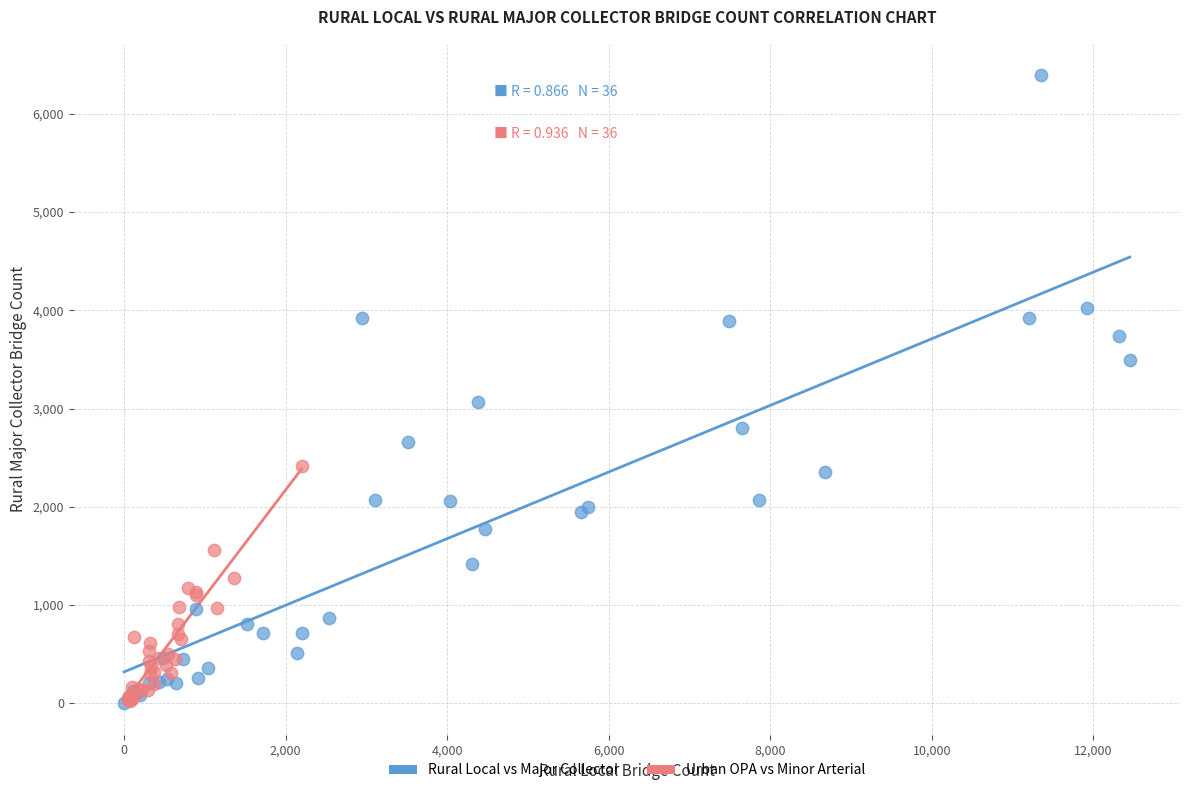

Which series reaches the maximum Y coordinate?

Rural Local vs Major Collector